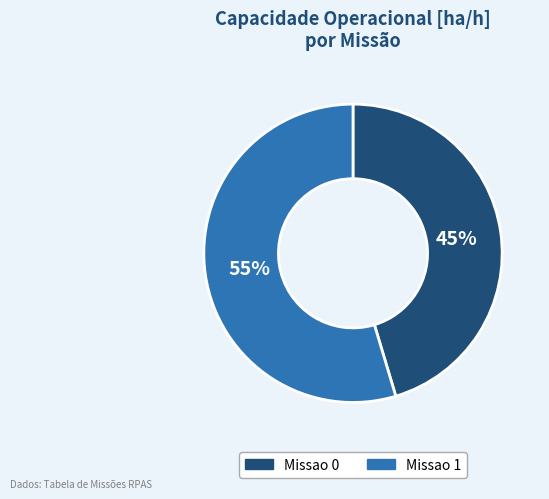

The Missao 0 slice represents 40% of the pie. True or false?

False